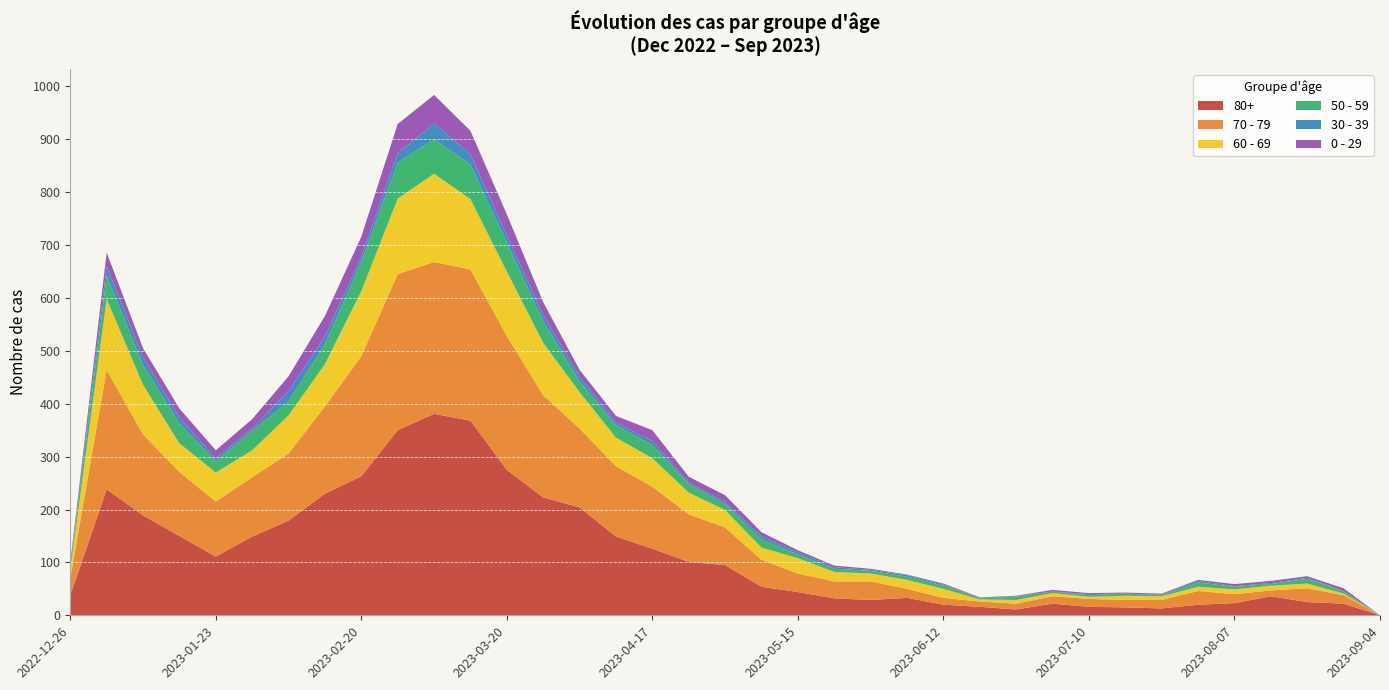

Reading left to right, what are all the values shown in this chart?

80+: 38	238	189	150	111	149	179	230	263	350	381	368	275	223	204	149	126	101	95	54	44	32	29	33	20	16	11	22	16	15	13	20	23	36	25	22	0
70 - 79: 32	226	153	121	104	112	127	165	227	295	287	286	253	193	149	133	117	90	71	51	35	32	35	17	13	10	11	14	15	14	16	26	17	11	26	16	0
60 - 69: 16	134	94	54	55	51	72	80	123	143	167	133	122	99	69	54	54	41	33	23	29	18	15	17	17	4	7	6	4	8	7	8	9	9	9	3	0
50 - 59: 5	44	37	38	21	37	26	38	55	68	65	65	55	41	20	23	25	16	11	15	7	6	5	6	6	2	6	3	3	4	2	8	5	3	9	4	0
30 - 39: 5	18	15	11	6	4	20	14	10	18	30	20	13	12	9	5	8	3	4	6	4	3	2	3	2	1	1	0	2	0	1	3	1	2	2	1	0
0 - 29: 4	26	17	17	15	18	28	39	38	55	54	44	40	24	13	13	20	11	13	8	4	3	2	1	2	1	1	3	2	2	2	2	4	4	3	5	0